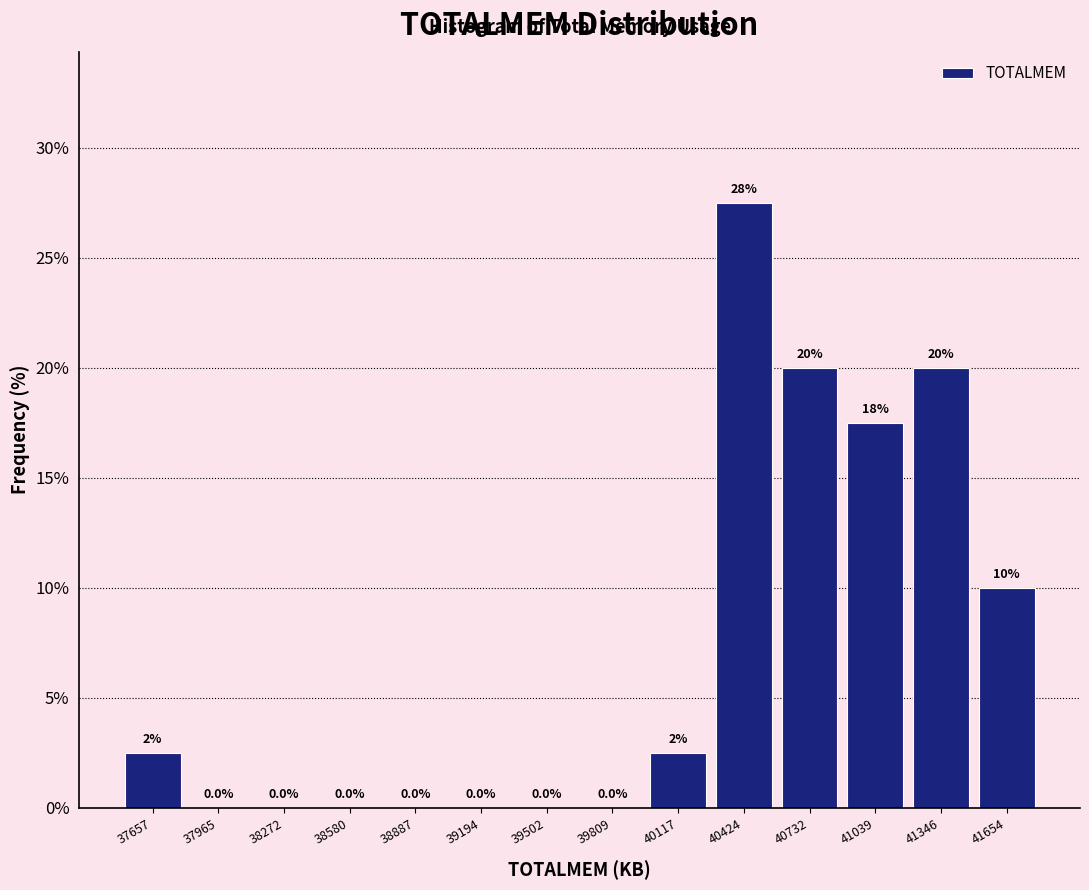

Over which range of the x-axis is the bar tallest?

40250 to 40600